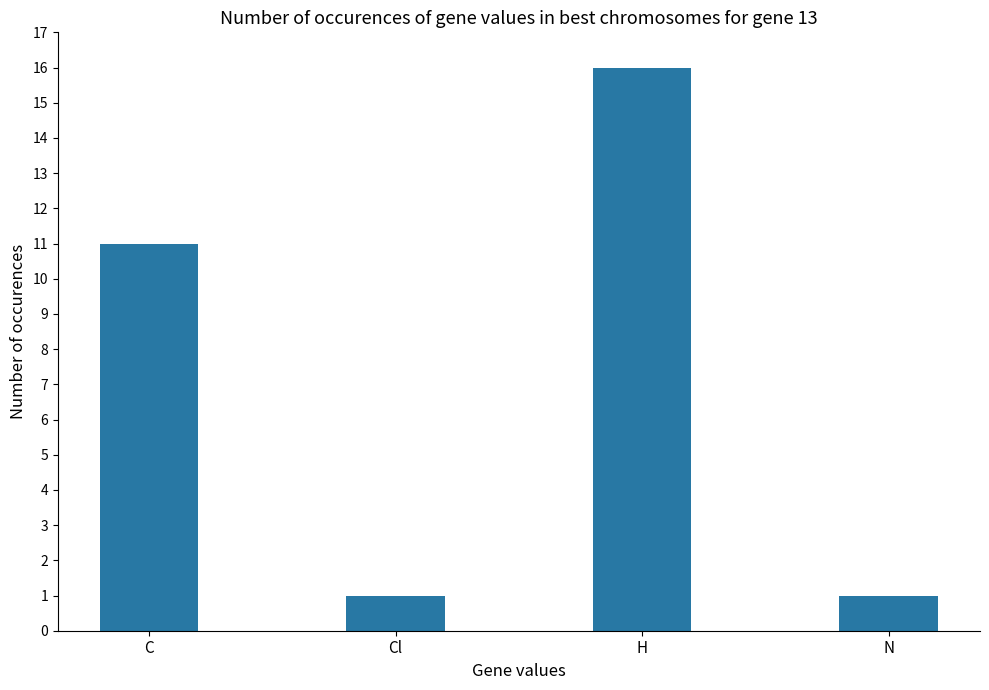

What is the difference between the maximum and minimum values?

15